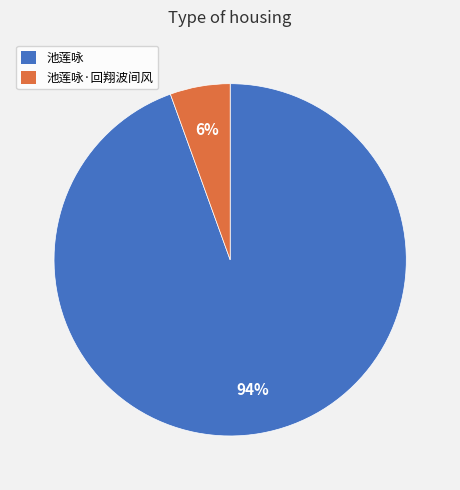

Which slice is the smallest?

池莲咏·回翔波间风